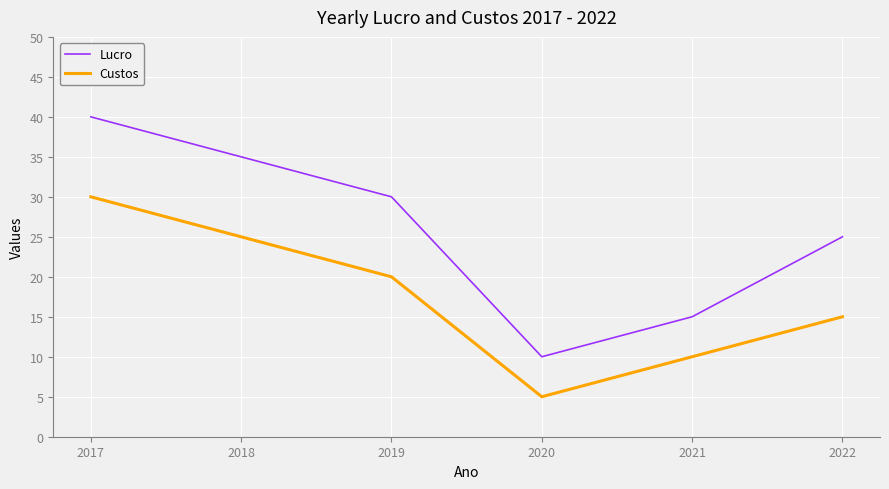

True or false: Lucro and Custos cross at least once.

False